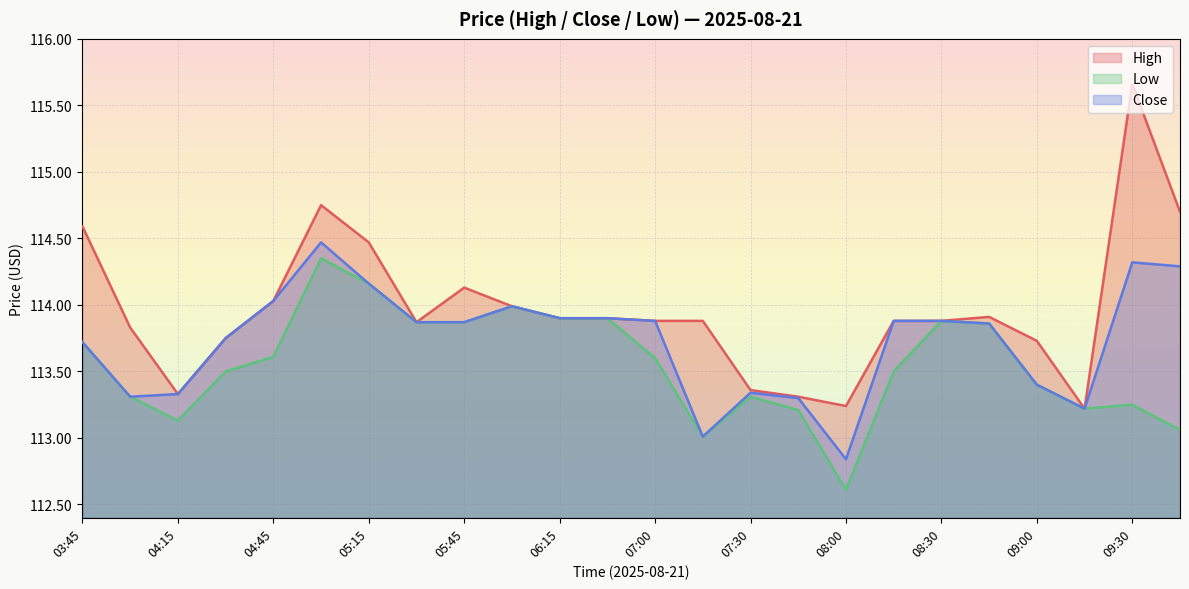

Which series has the largest range (max minus min)?

High